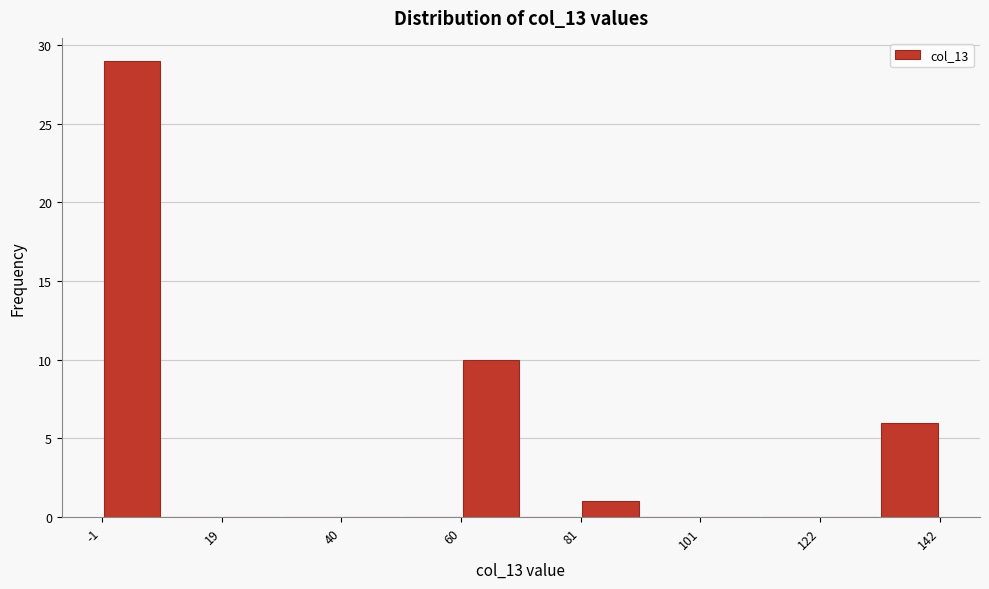

Around what value on the x-axis is the tallest bar? Give the approximate position of its centre, as read against the axis.

5